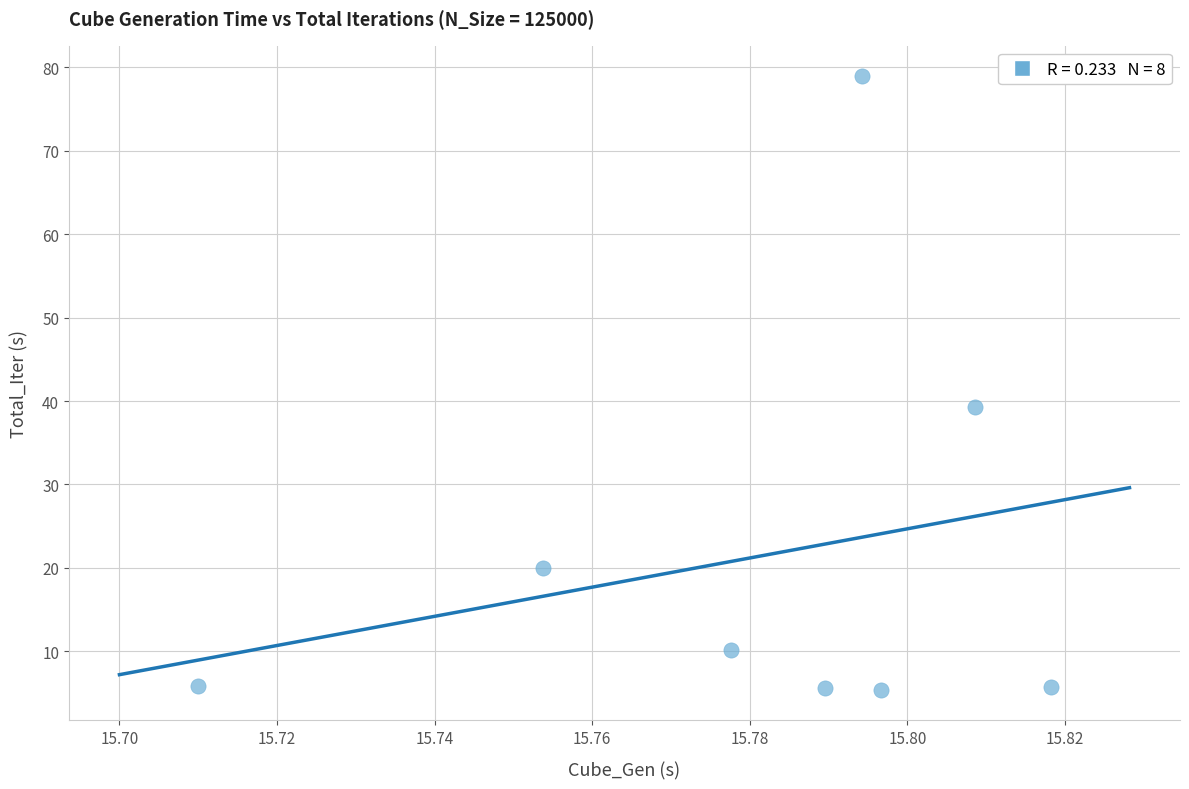

What Y value in the scatter plot is closest to 42?

39.3